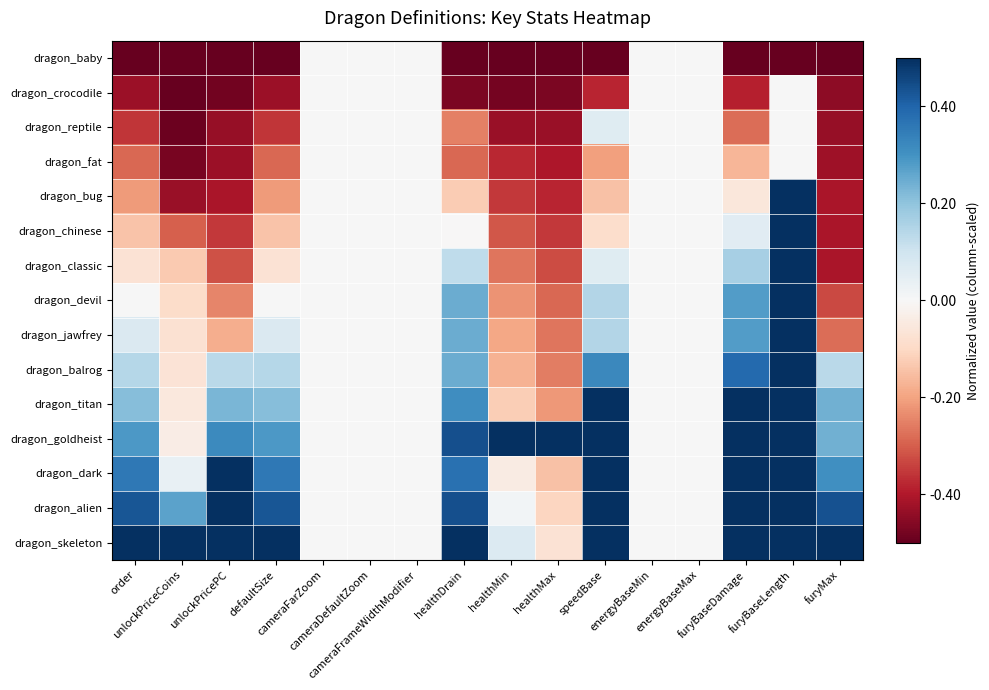

Which series changed the most between healthMin and furyBaseLength?

dragon_bug